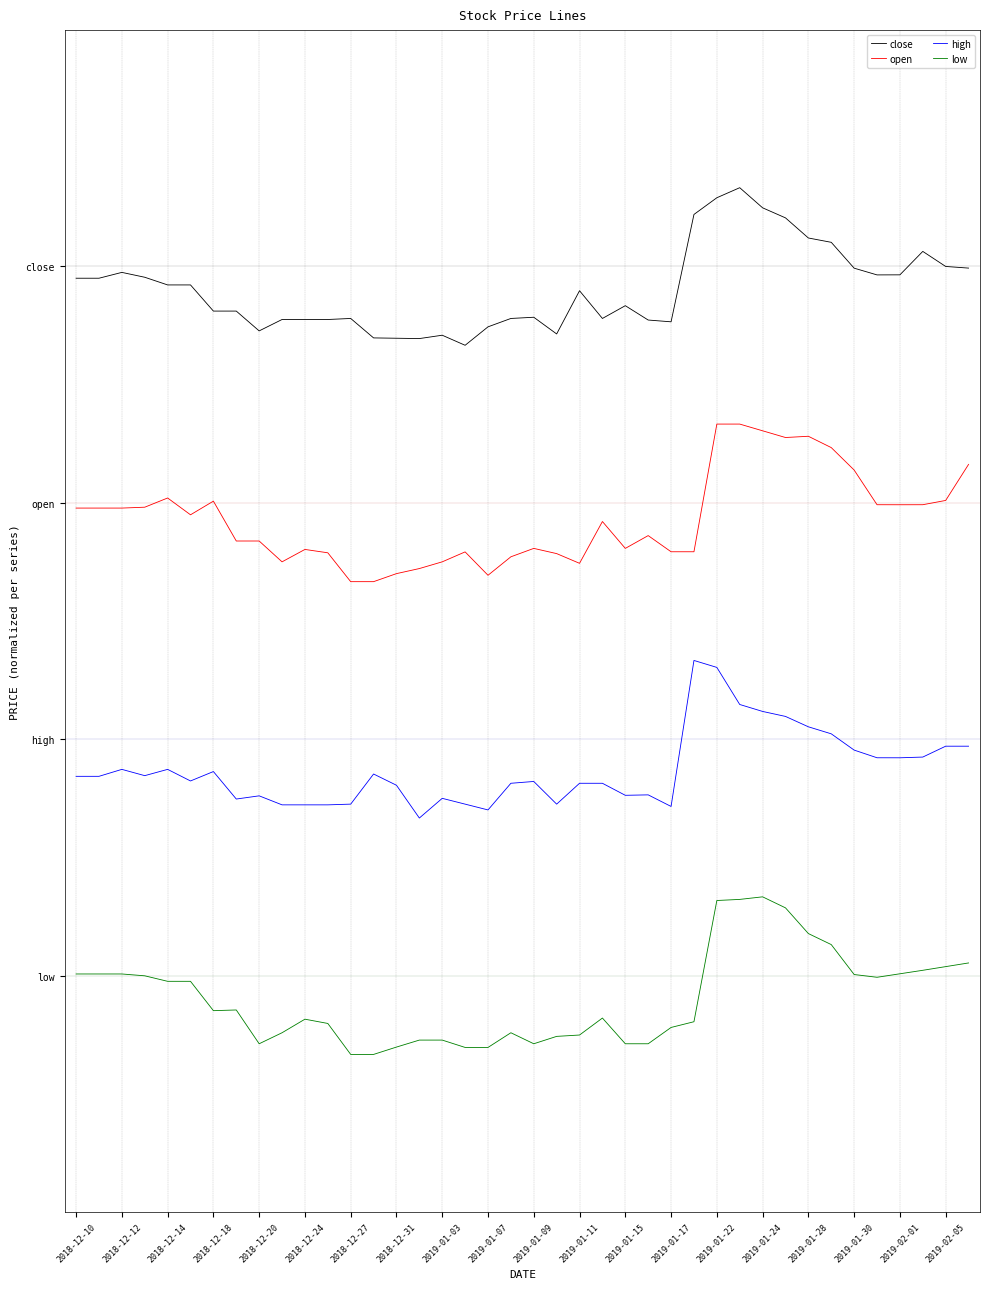

Which series has the largest range (max minus min)?

close